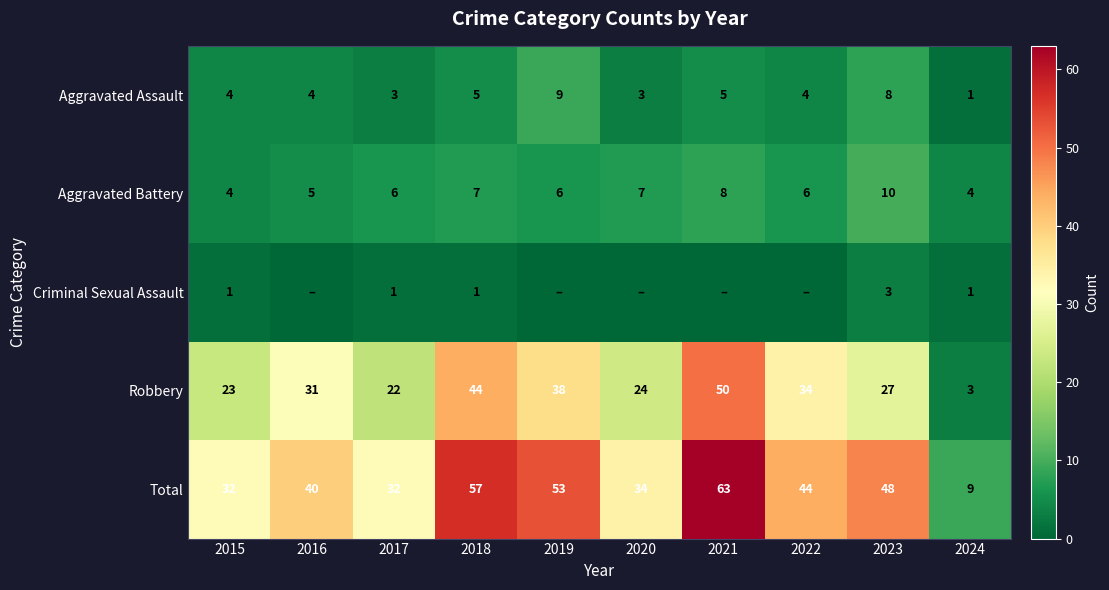

What is the lowest value of the Robbery series?

3